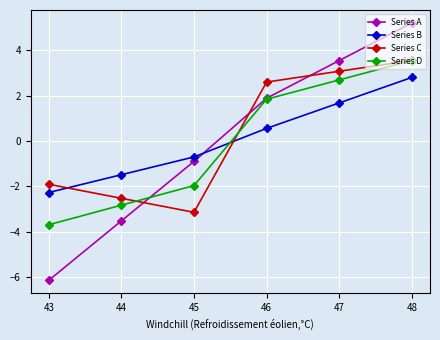

What is the difference between the maximum and minimum values in the Series D series?

7.3